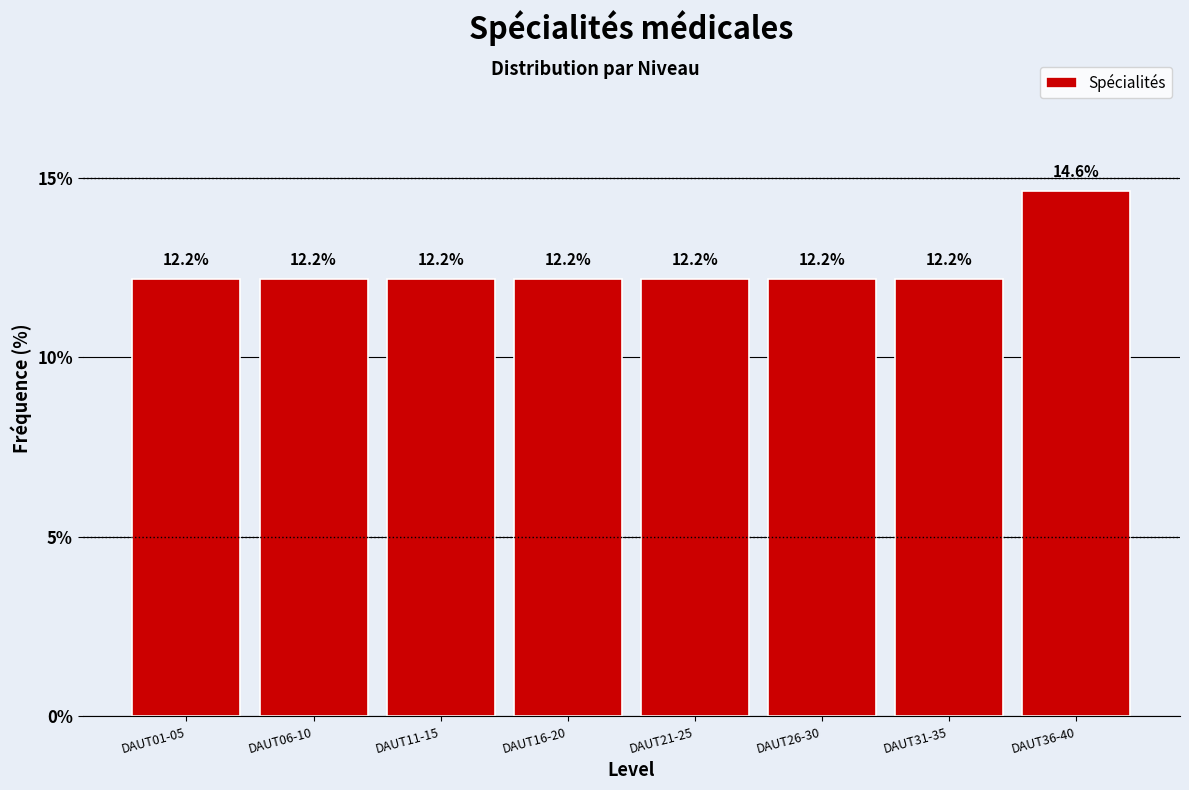

Reading left to right, what are all the values shown in this chart?

DAUT01-05=12.2	DAUT06-10=12.2	DAUT11-15=12.2	DAUT16-20=12.2	DAUT21-25=12.2	DAUT26-30=12.2	DAUT31-35=12.2	DAUT36-40=14.6